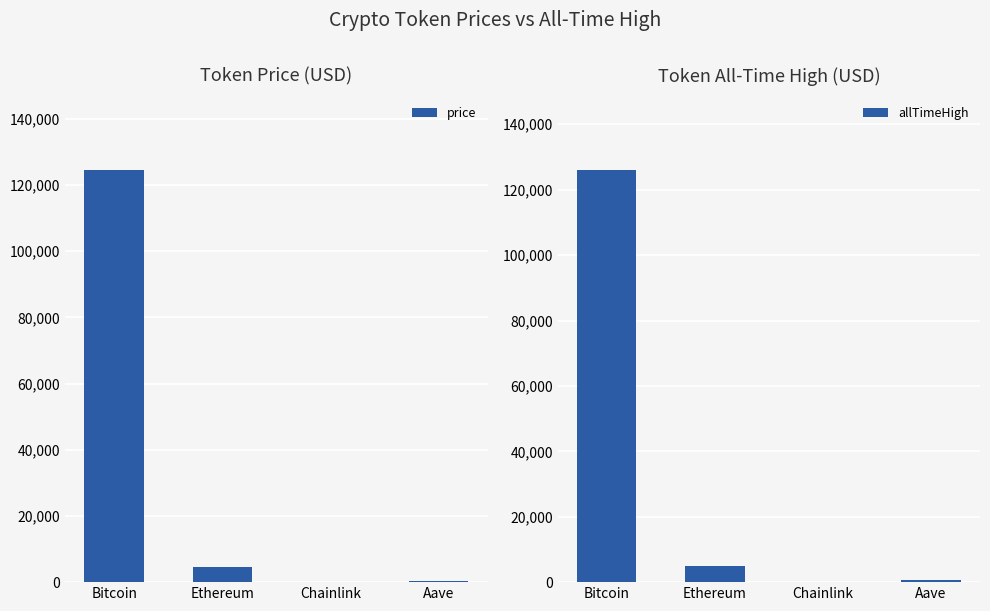

What are all the series names shown in the legend?

price, allTimeHigh